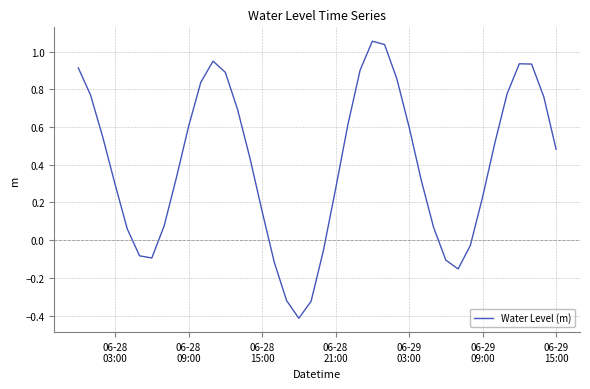

What is the difference between the maximum and minimum values?

1.5